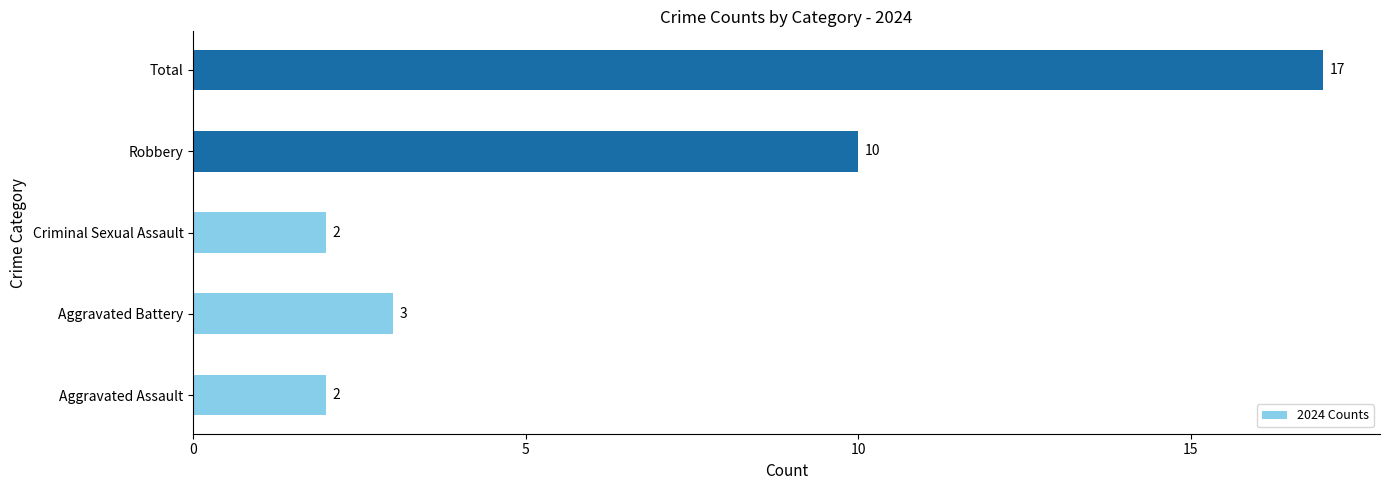

What is the sum of all values?

34